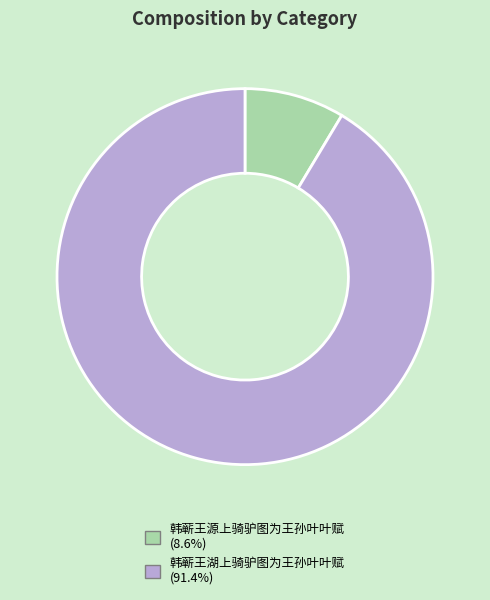

Approximately how many times larger is the value at 韩蕲王湖上骑驴图为王孙叶叶赋 (91.4%) compared to 韩蕲王源上骑驴图为王孙叶叶赋 (8.6%)?

10.6